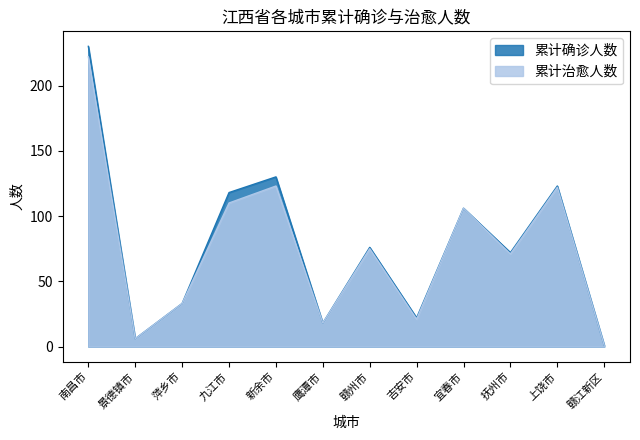

What is the value of the 累计治愈人数 point at the 6th from the left?

18